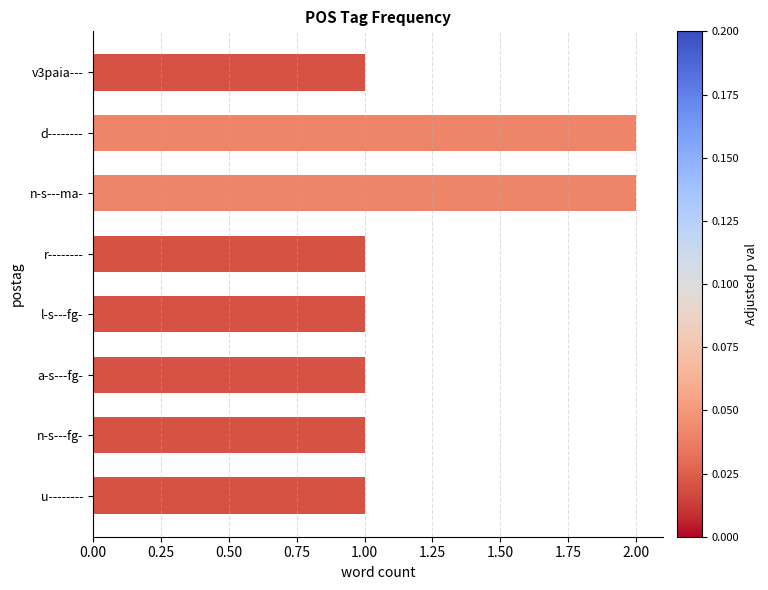

What is the ratio of the value at a-s---fg- to the value at l-s---fg-?

1.0